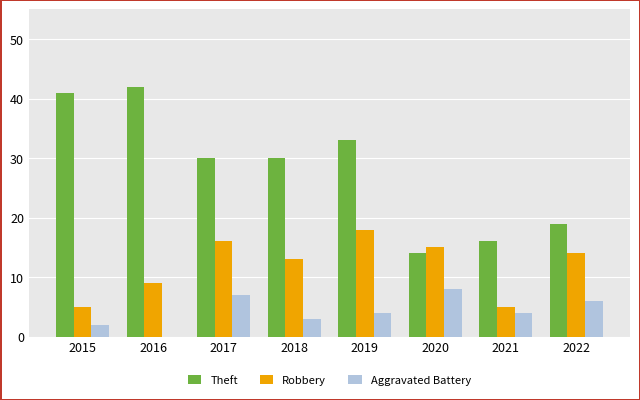

What is the total value across all series at 2018?

46